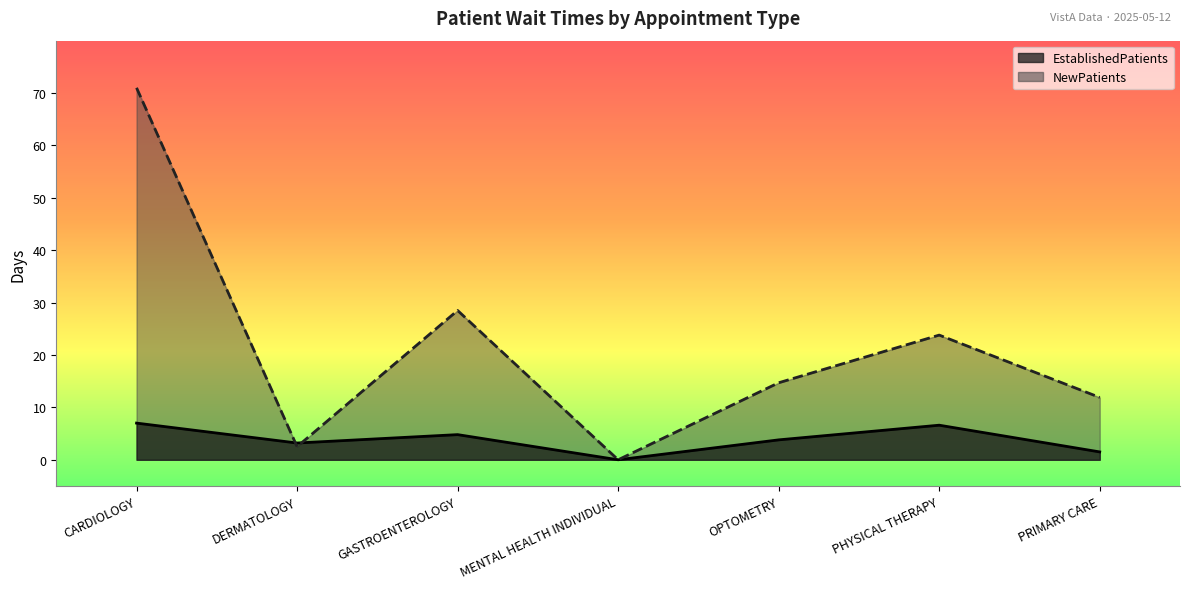

What value does the EstablishedPatients series have at OPTOMETRY?

3.8